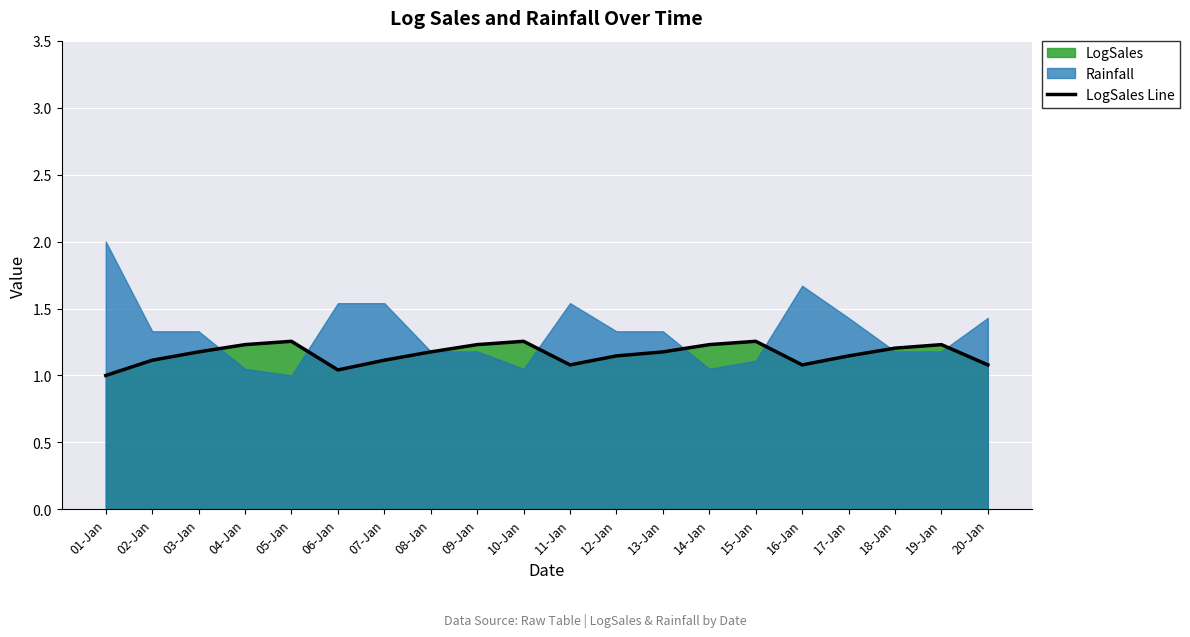

List the labels in order of value, largest first.

05-Jan, 10-Jan, 15-Jan, 04-Jan, 09-Jan, 14-Jan, 19-Jan, 18-Jan, 03-Jan, 08-Jan, 13-Jan, 12-Jan, 17-Jan, 02-Jan, 07-Jan, 11-Jan, 16-Jan, 20-Jan, 06-Jan, 01-Jan